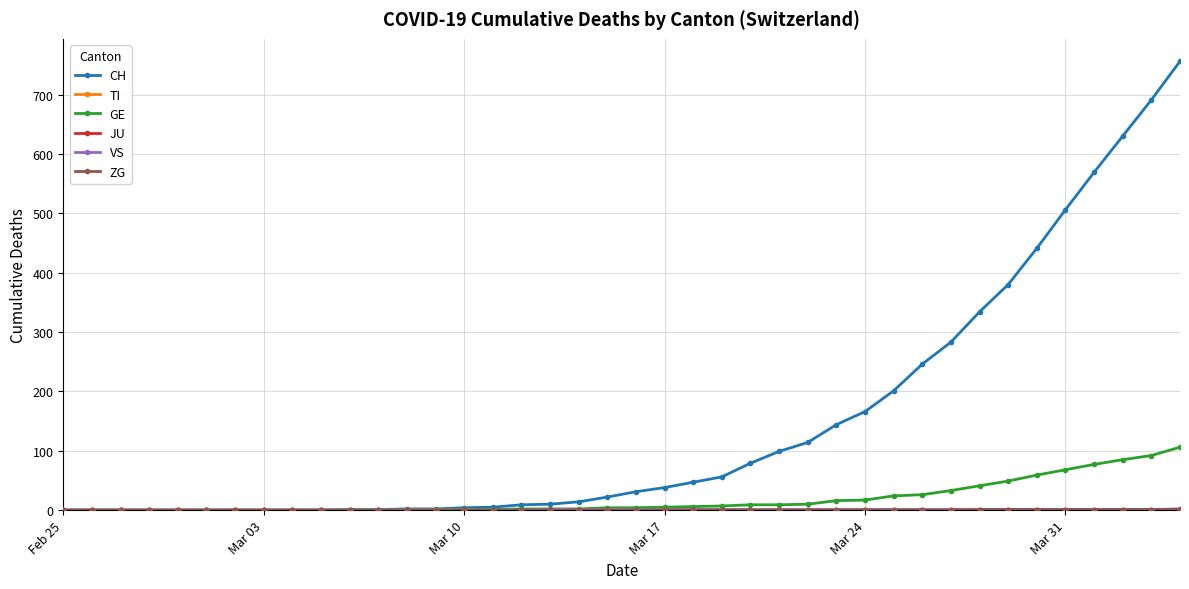

Which series has the widest spread of values?

CH